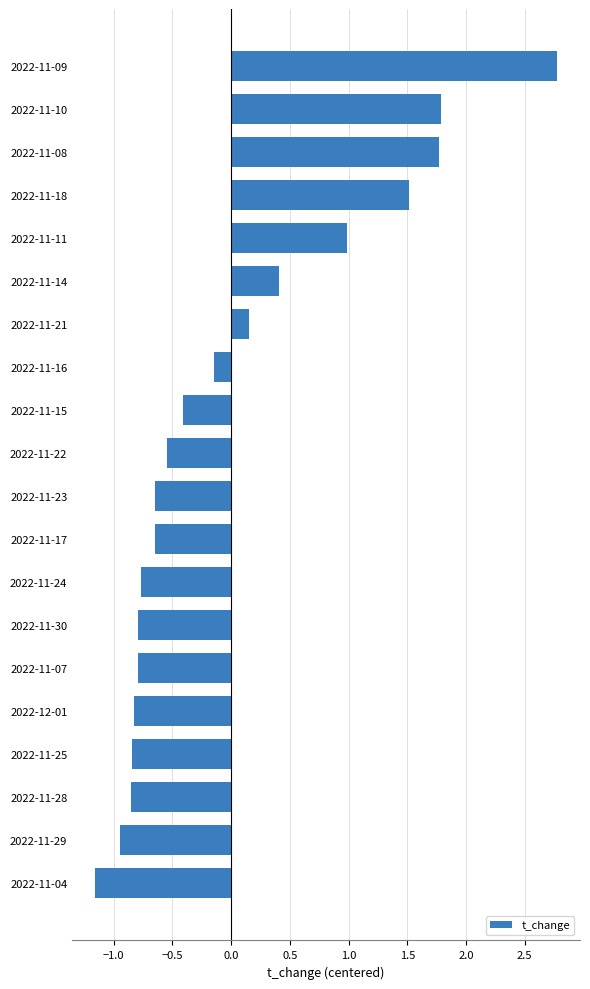

Which has a higher value, 2022-11-29 or 2022-11-30?

2022-11-30